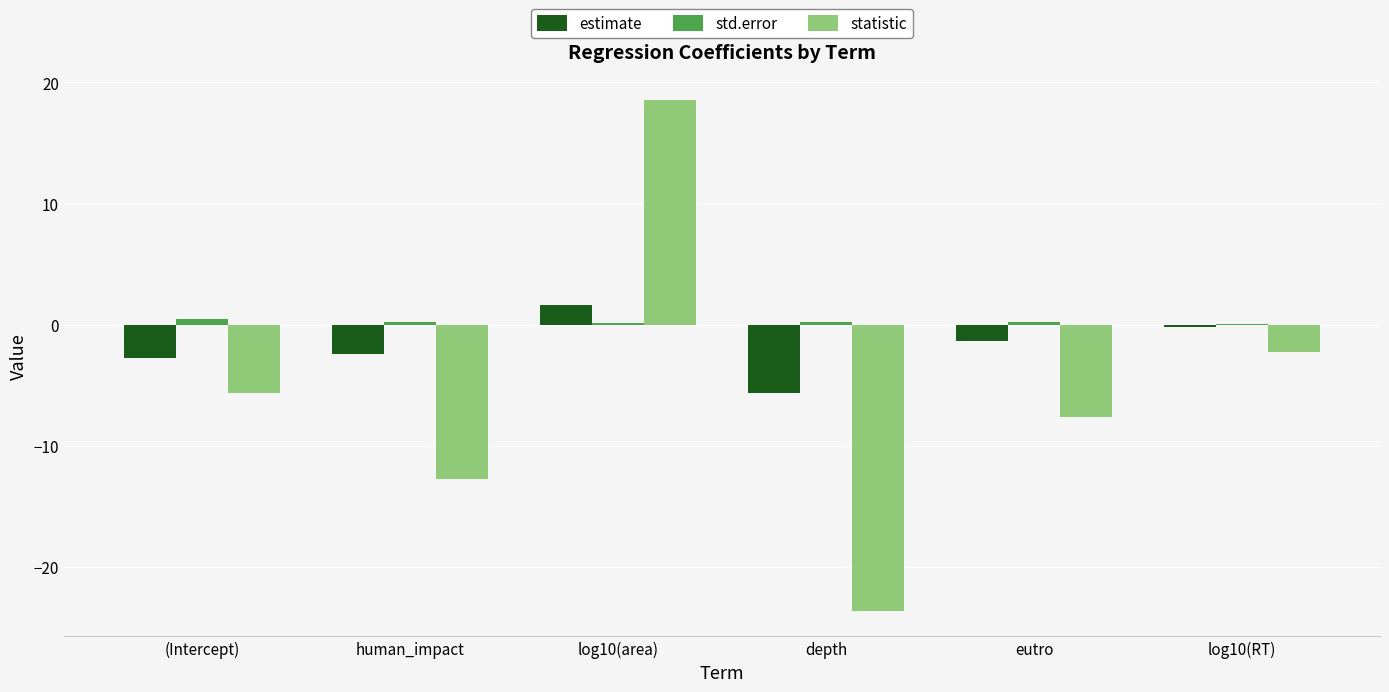

Where does the statistic series first go above -5?

log10(area)